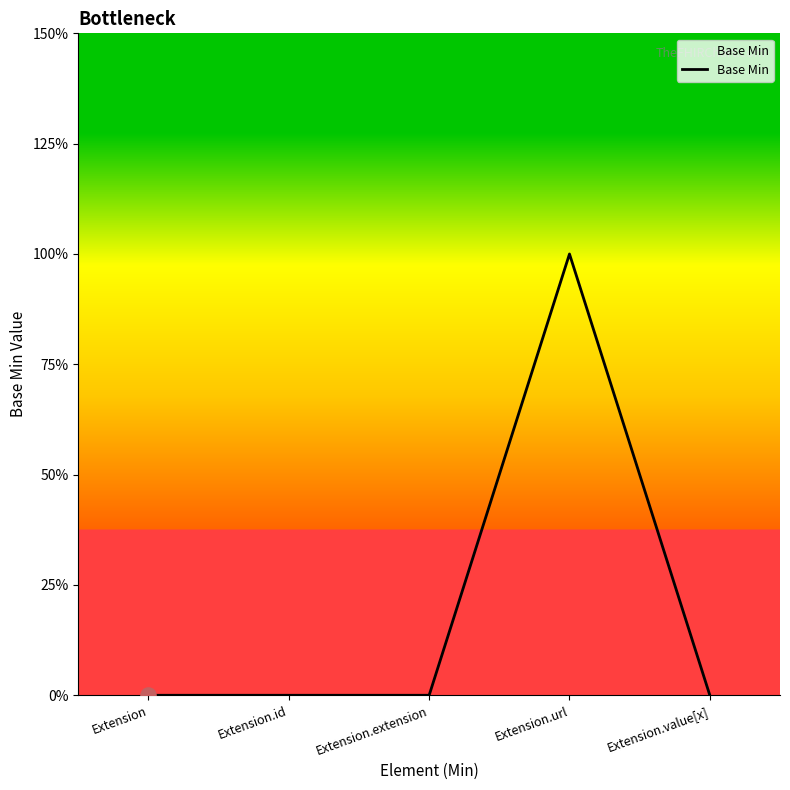

Between Extension and Extension.url, which is larger?

Extension.url